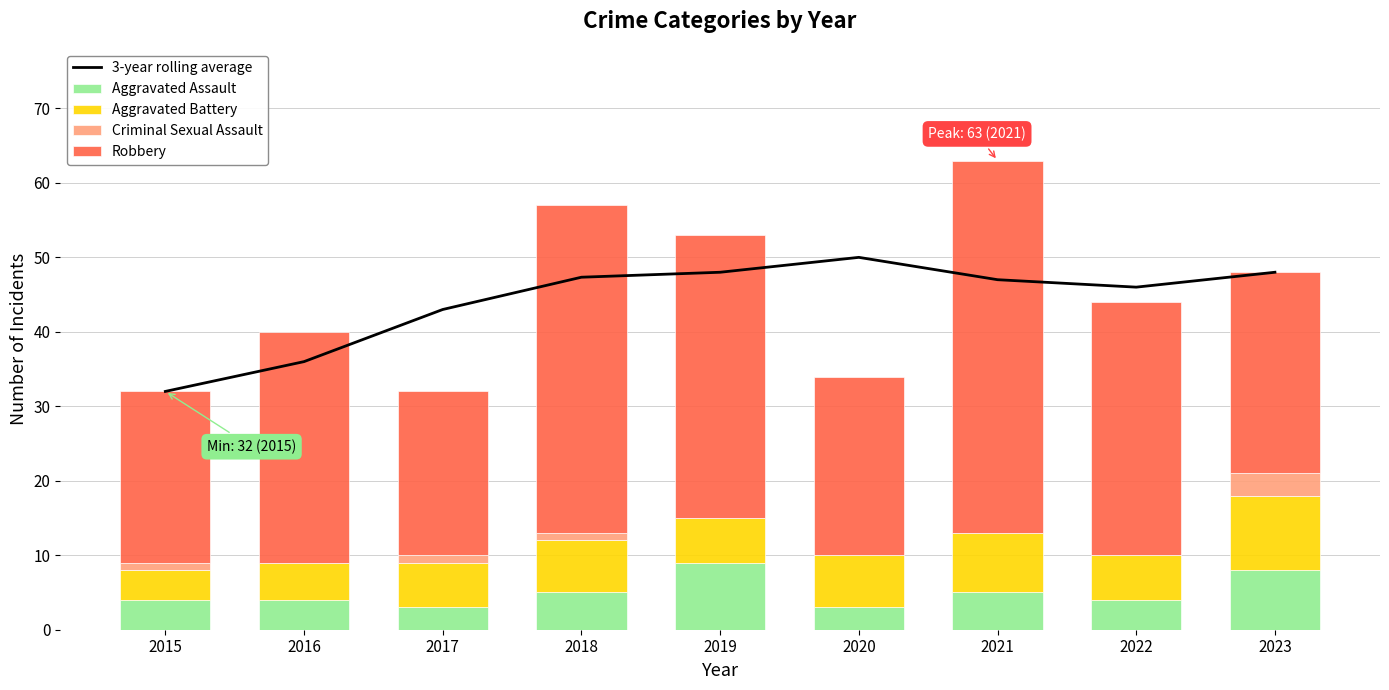

Is the value of Criminal Sexual Assault at 2023 greater than the value of Robbery at 2018?

No